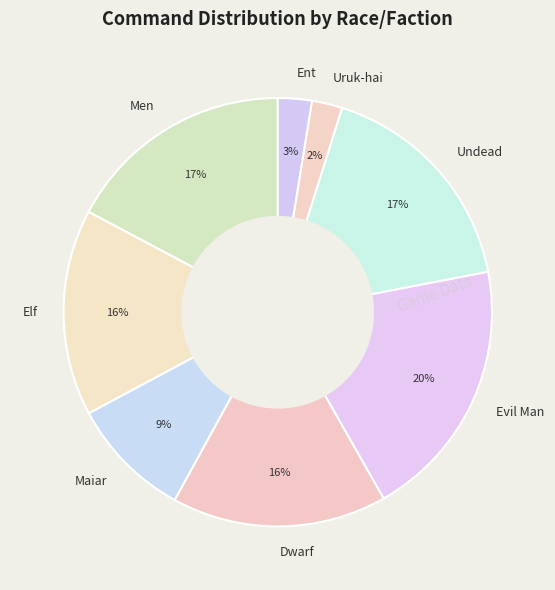

To the nearest percent, what portion does Elf represent?

16%